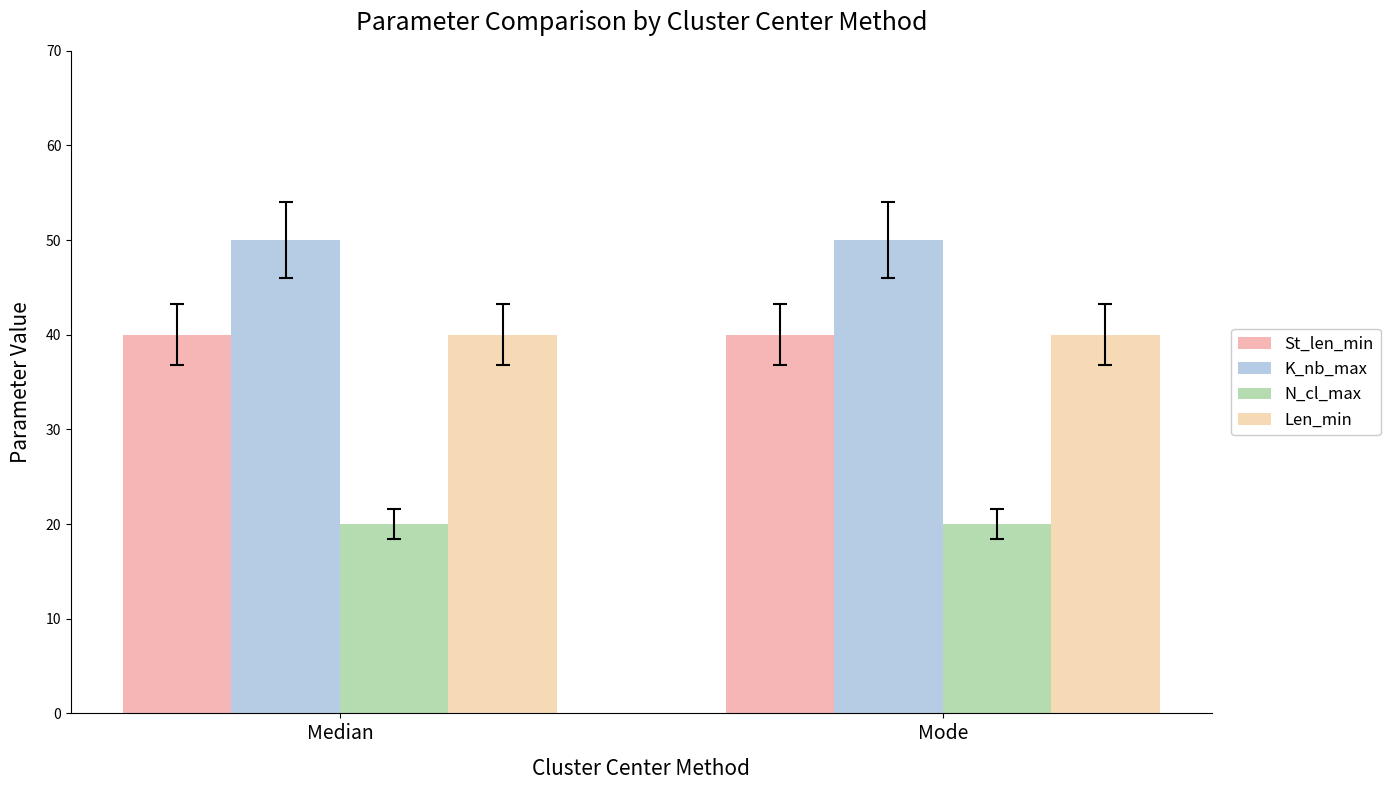

What is the total value across all series at Mode?

150